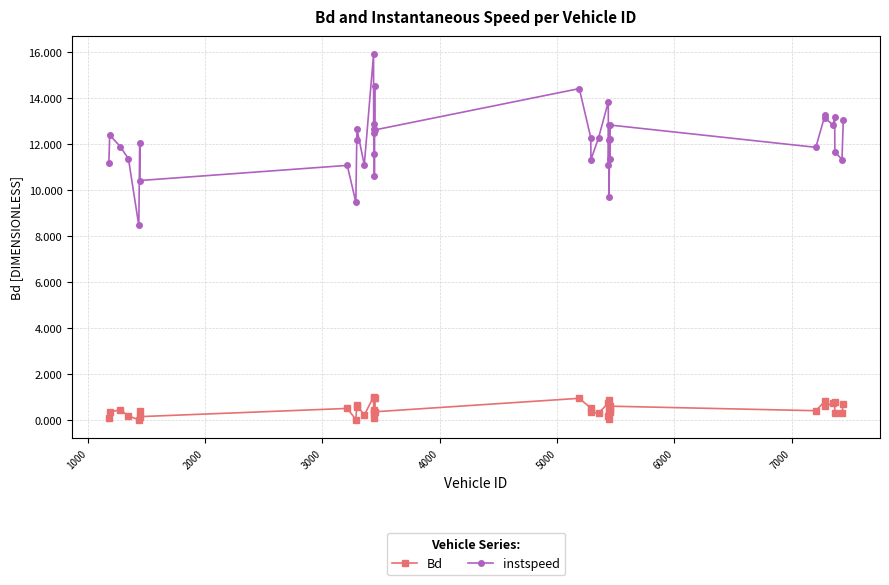

True or false: instspeed and Bd intersect in this chart.

False